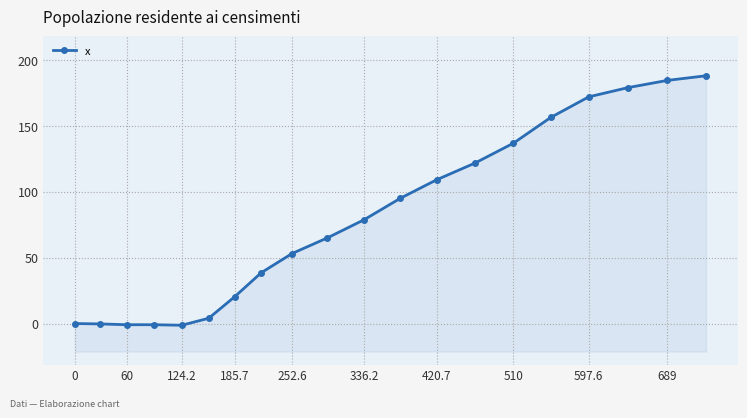

How many values exceed 78?

10